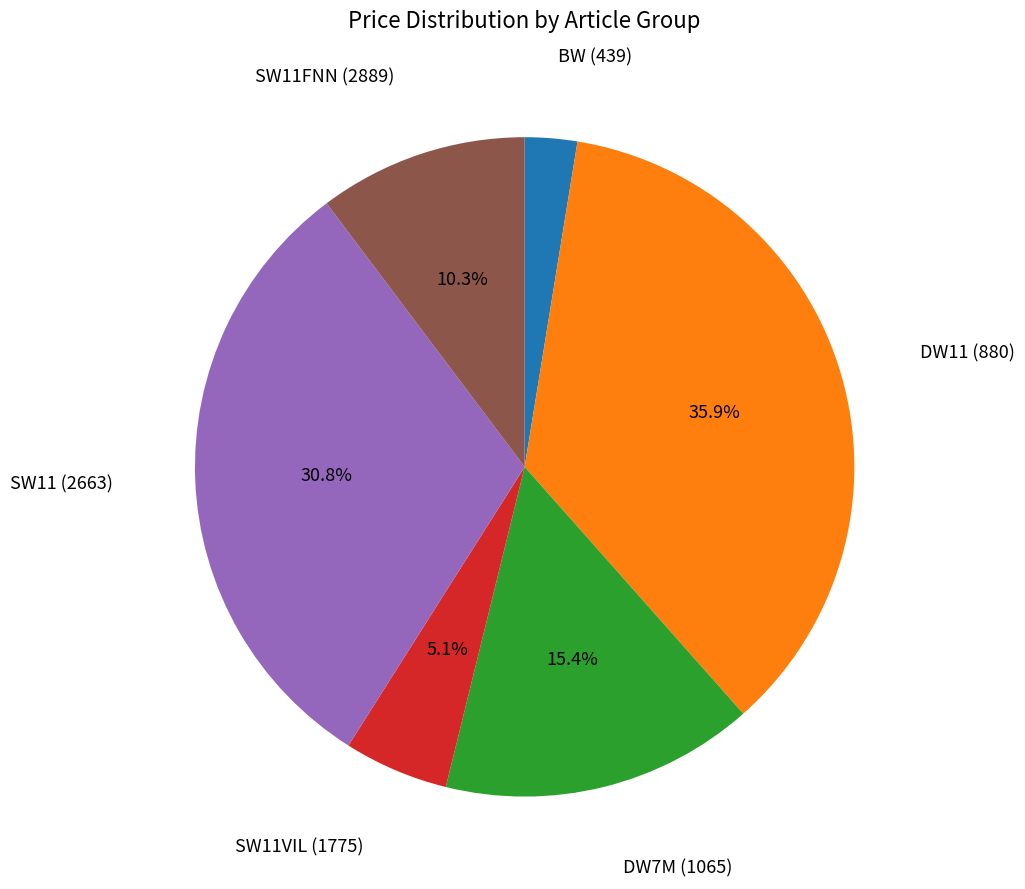

Does any single category account for the majority?

No